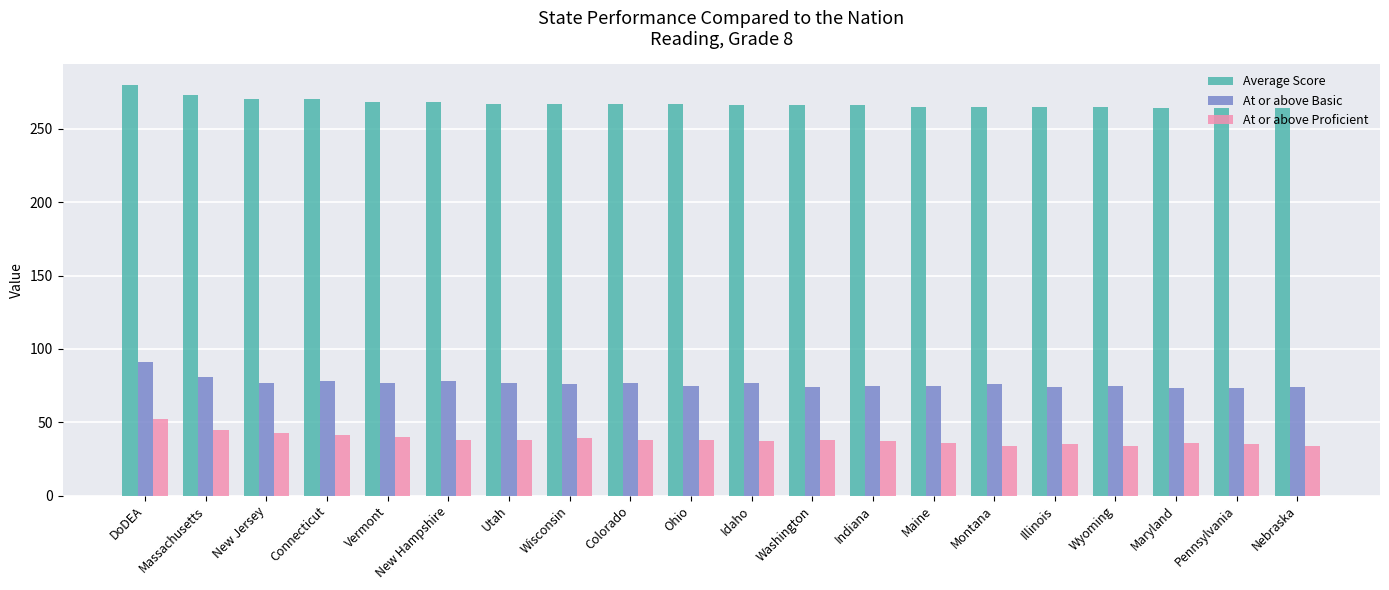

What are all the series names shown in the legend?

Average Score, At or above Basic, At or above Proficient